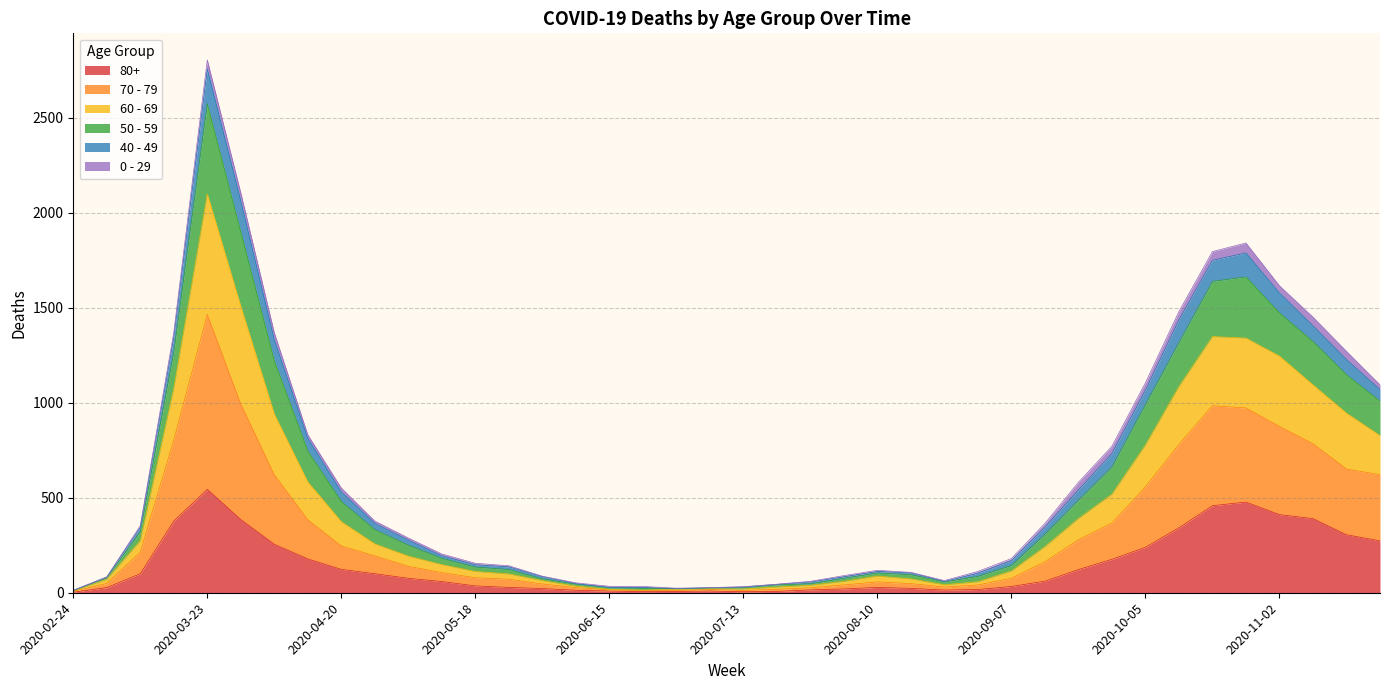

At which category is the sum across all series the highest?

2020-03-23